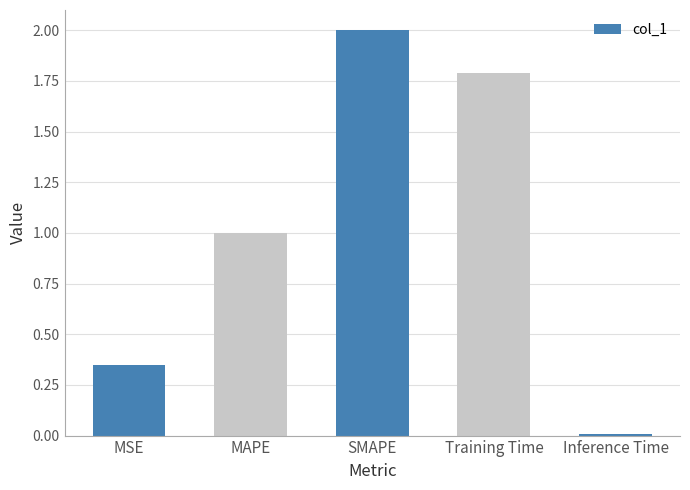

Where is the data nearest to the value 1?

MAPE